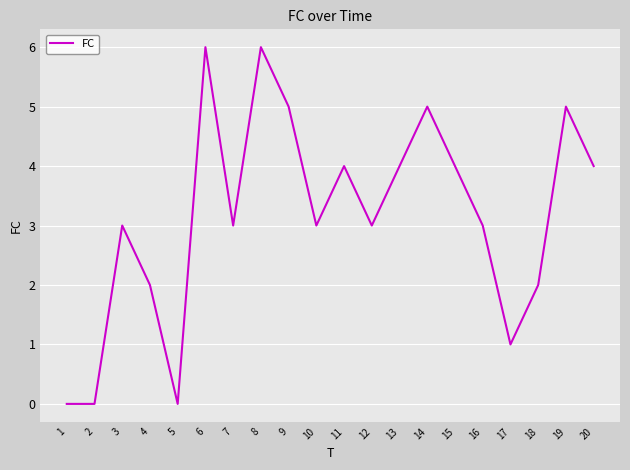

Read the value at 16.

3